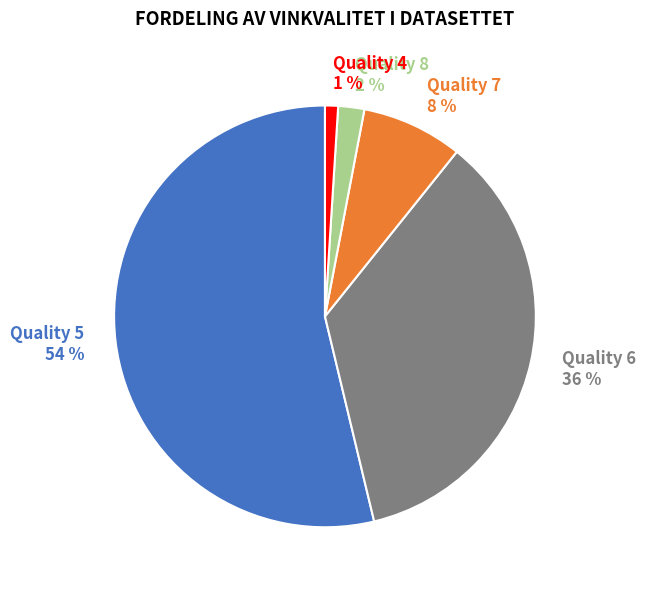

Which slice is the smallest?

Quality 4